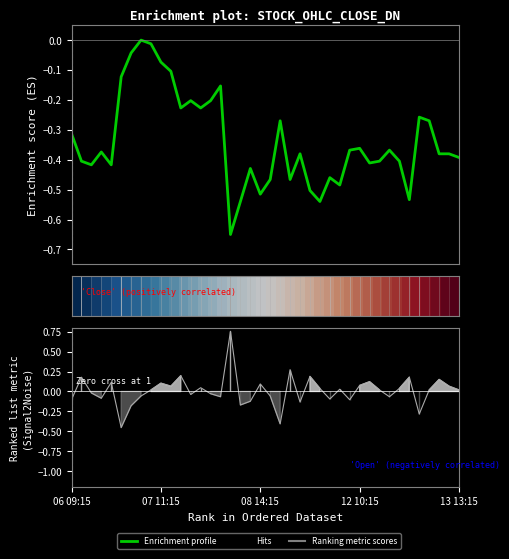

Between which two adjacent categories do Hits and row_0 first intersect?

06 09:15 and 07 11:15